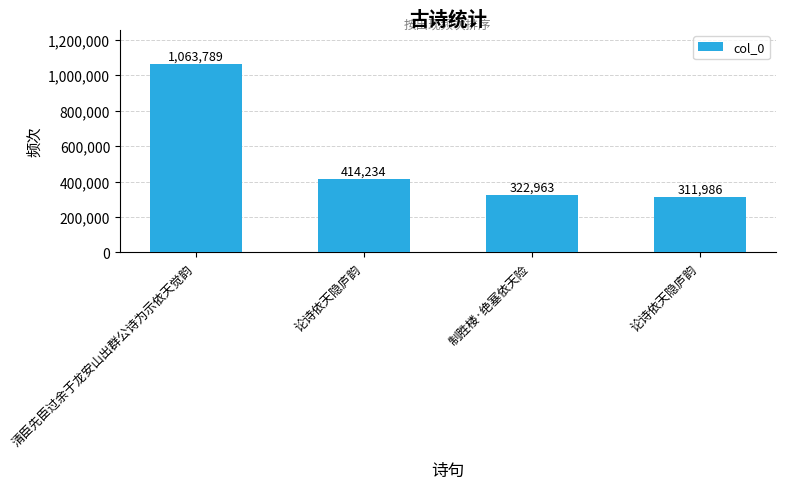

What is the difference between the values at 清臣先臣过余于龙安山出群公诗为示依天觉韵 and 论诗依天隐庐韵?

649555